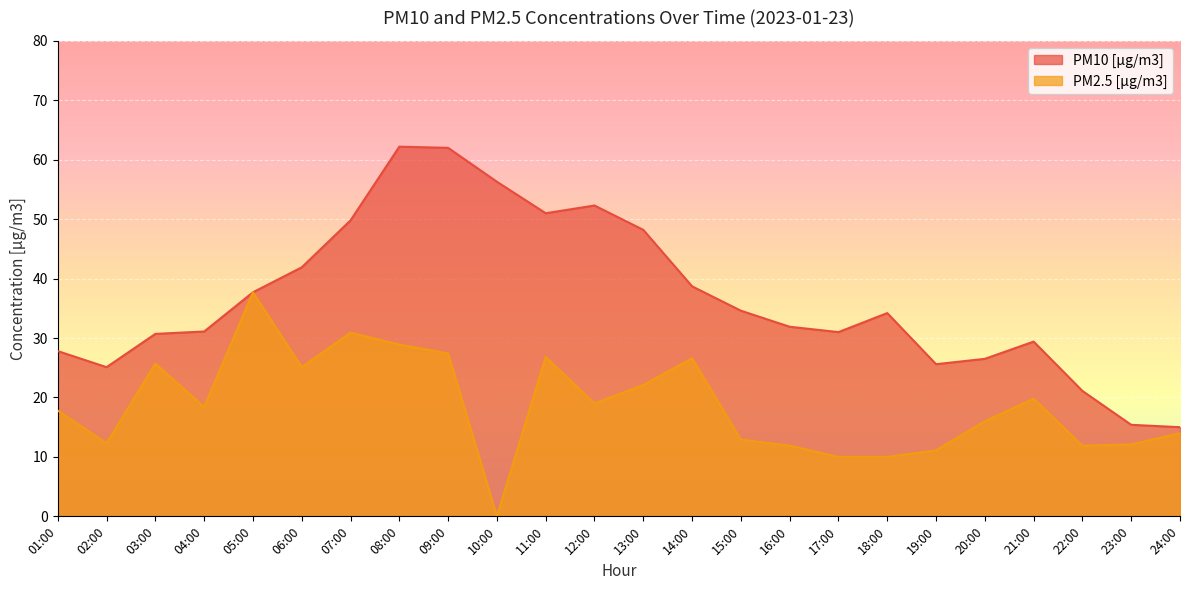

What are all the series names shown in the legend?

PM10 [µg/m3], PM2.5 [µg/m3]